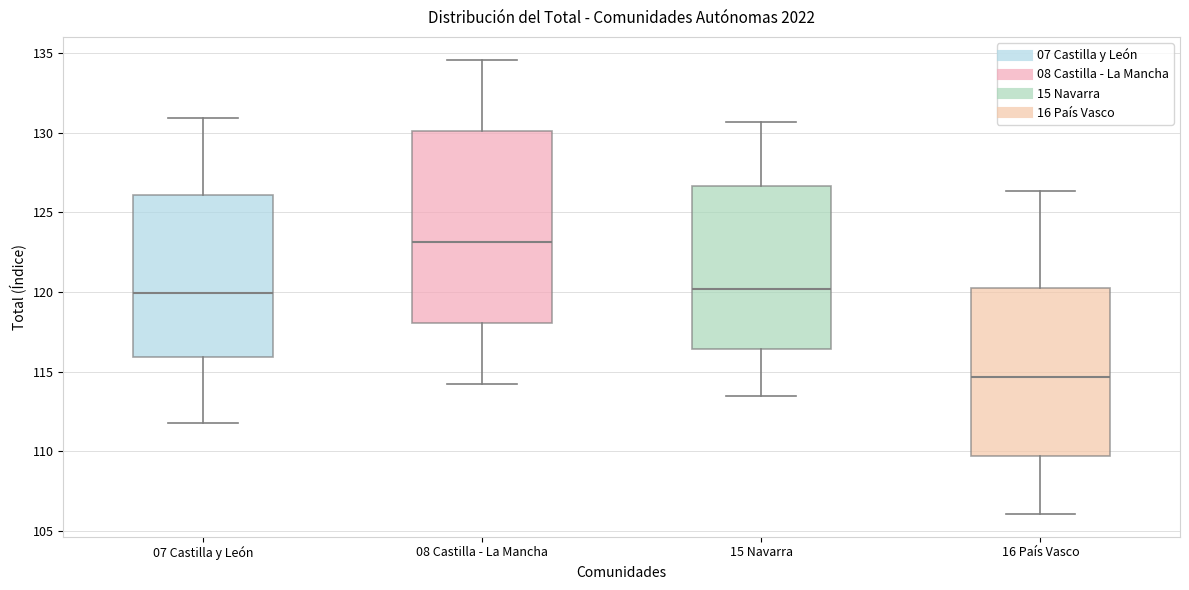

Where is the upper edge of the box for 07 Castilla y León on the y-axis? The values are not printed on the chart, so give them approximately, as read against the axis.

126.0